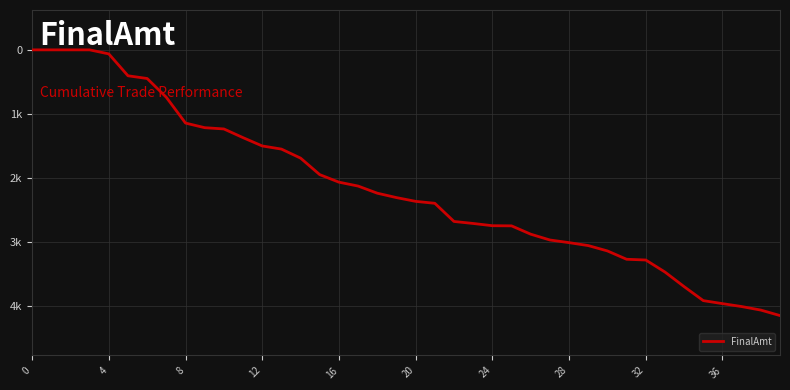

What is the value of the 34th point from the left?

3463.2